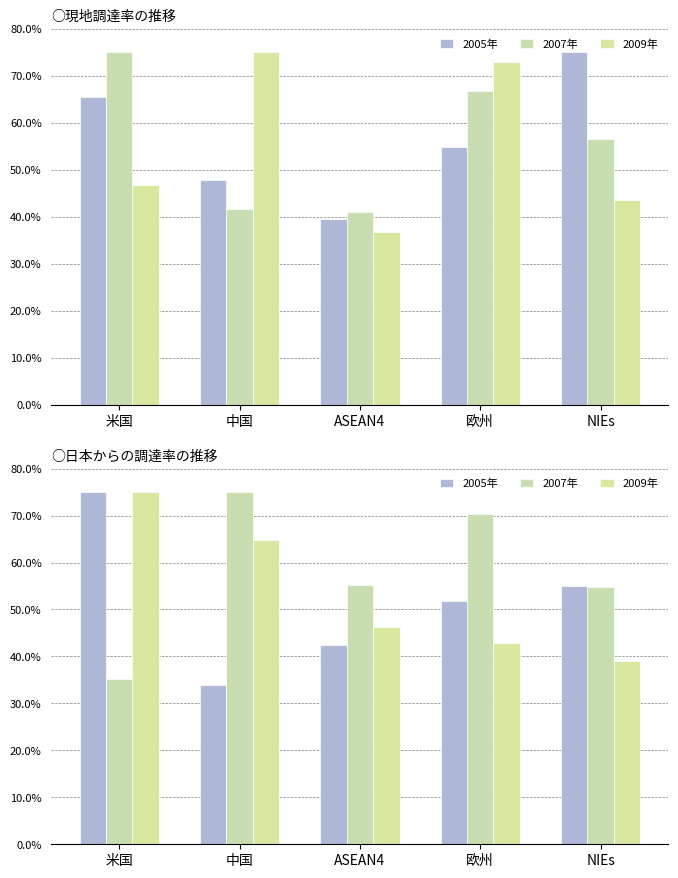

What is the lowest value of the 2005年 series?

34.0